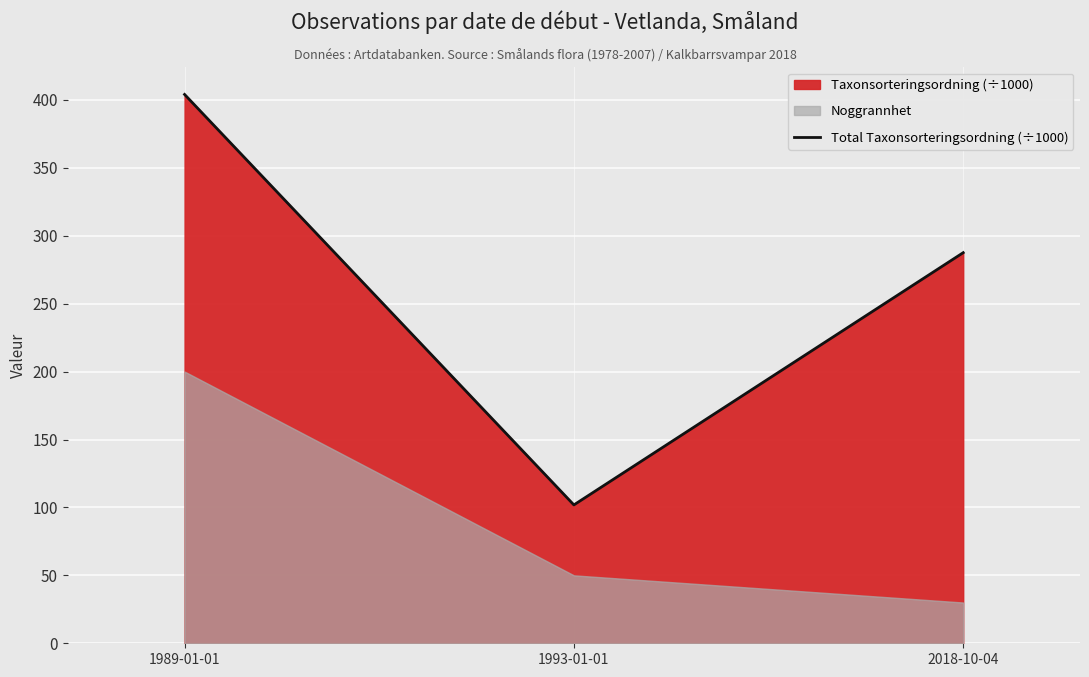

What is the highest value of the Total Taxonsorteringsordning (÷1000) series?

404.0